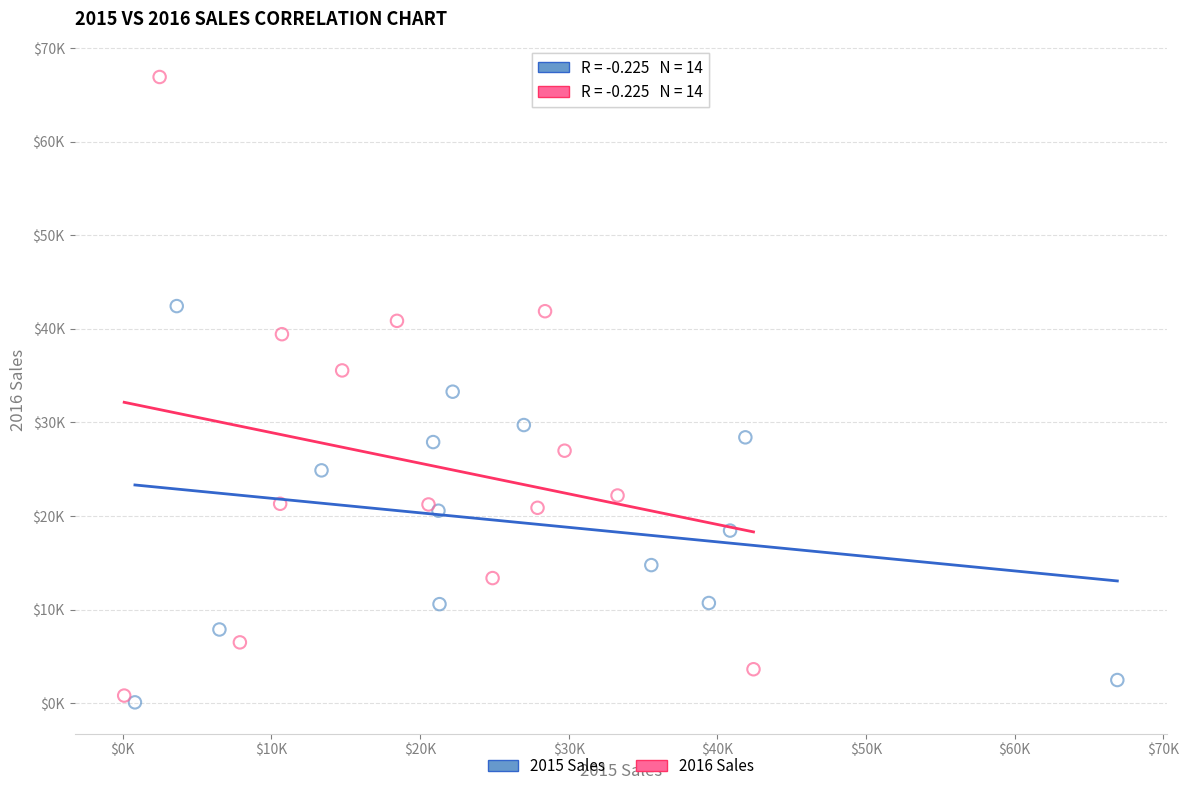

Which series contains the lowest Y value?

2015 Sales